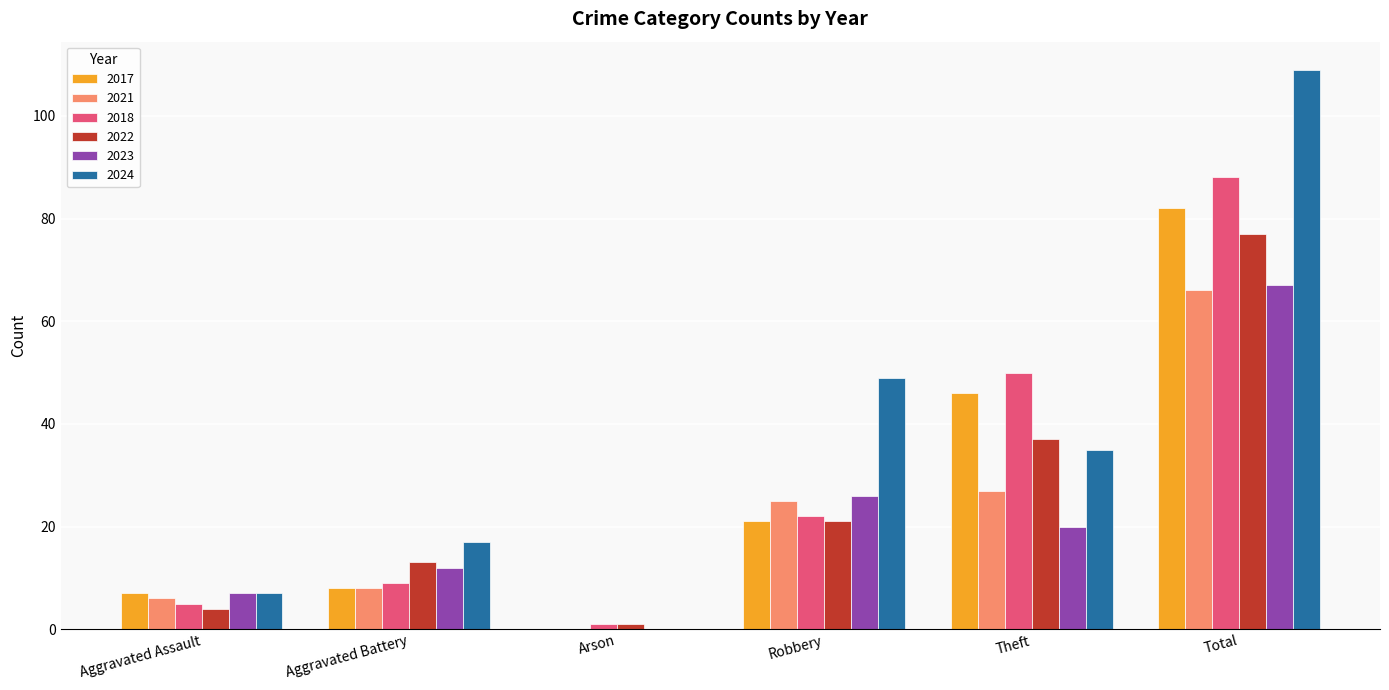

Which label corresponds to the largest value in the chart?

Total